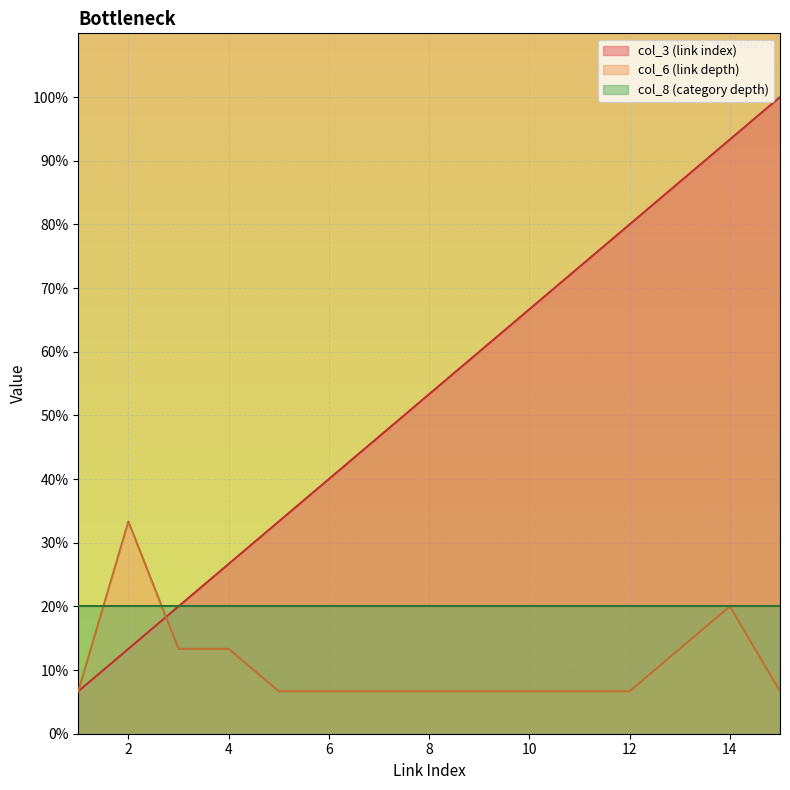

At which category is the sum across all series the highest?

14